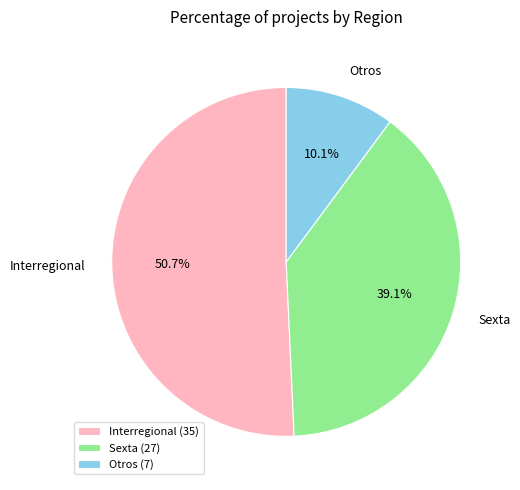

Which slice is the largest?

Interregional